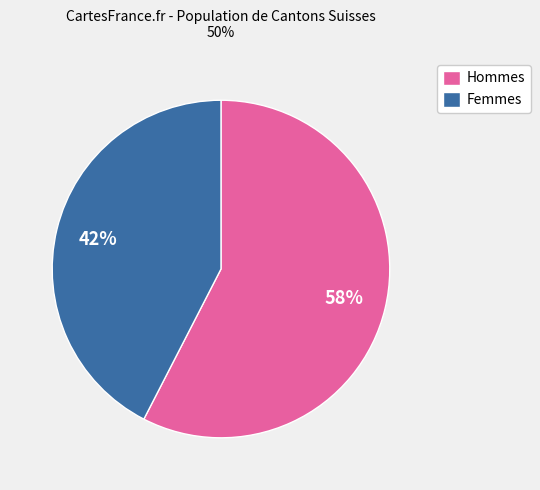

What is the ratio of the value at Femmes to the value at Hommes?

0.7